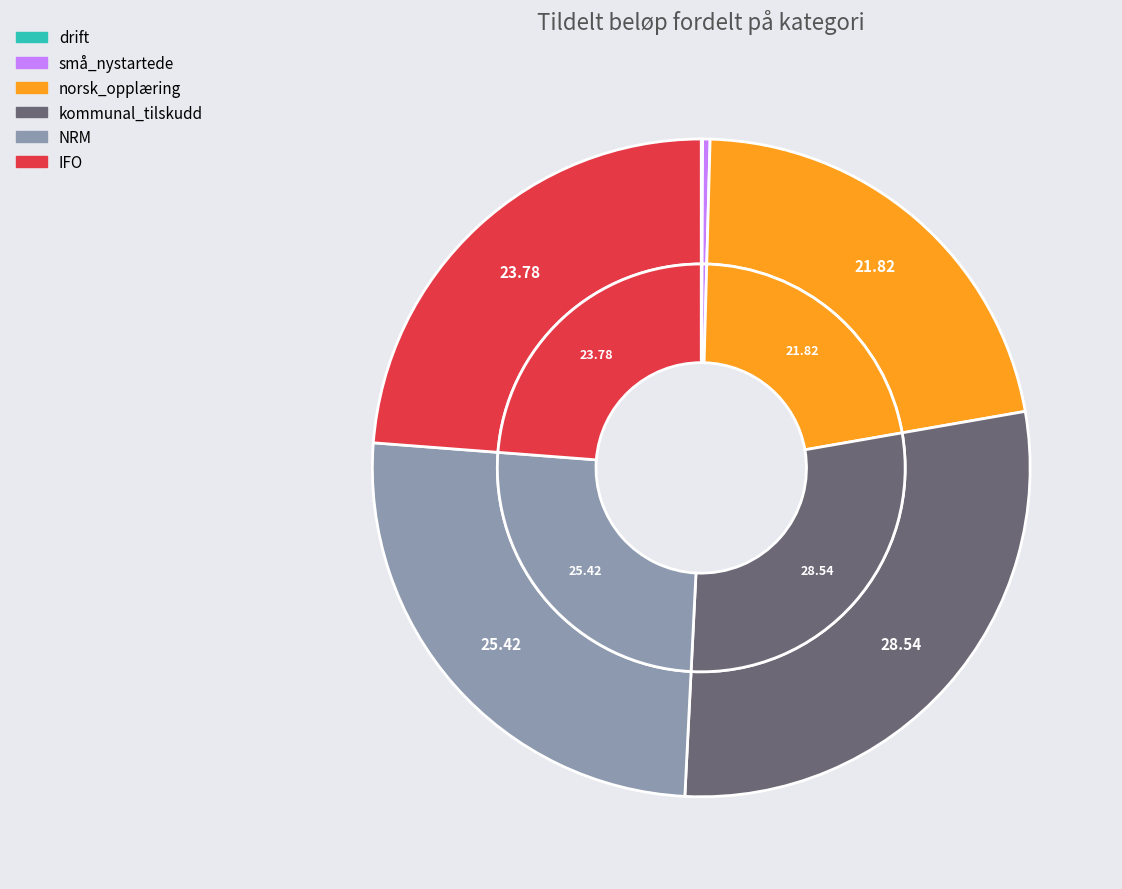

Is there a majority slice in this chart?

No